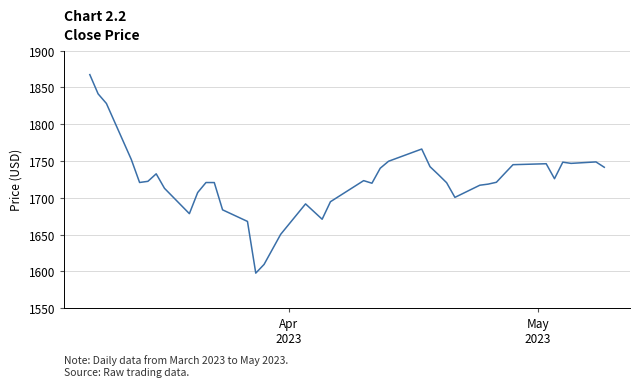

What is the maximum value shown in the chart?

1867.4